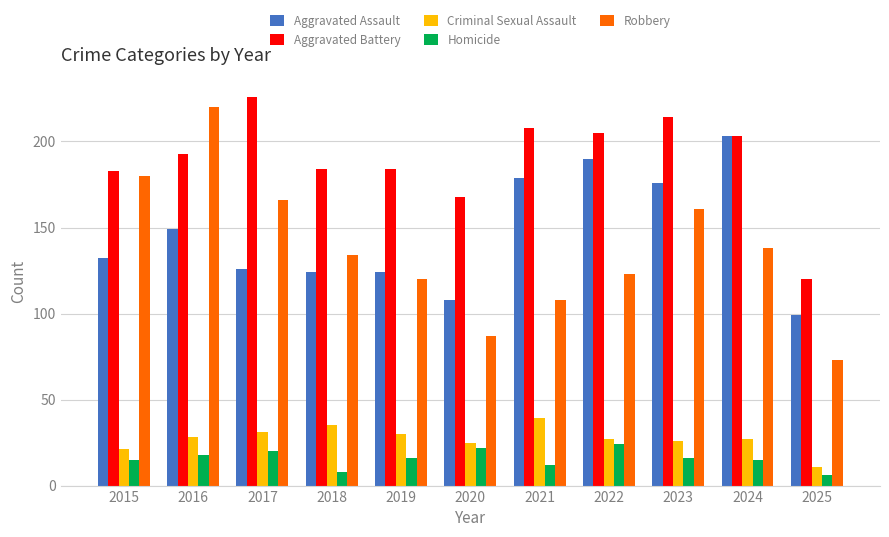

The Aggravated Battery series shows 184 at 2018. True or false?

True